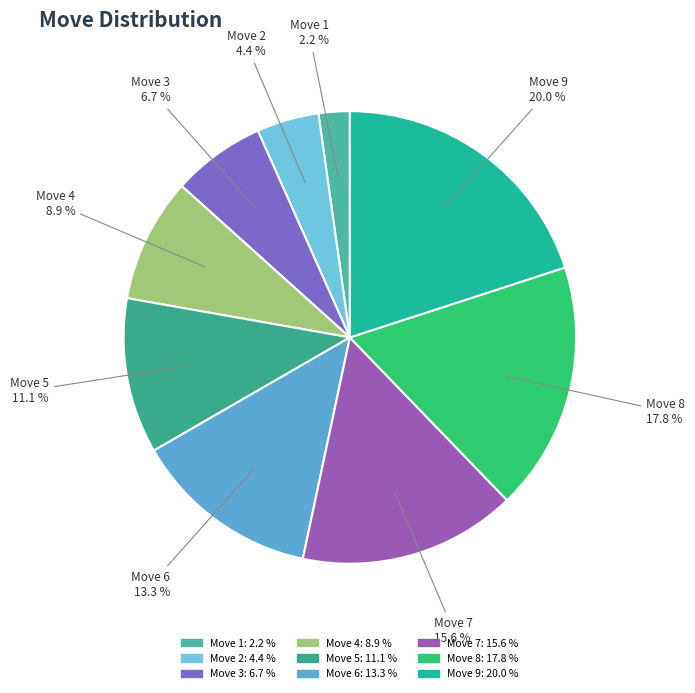

What is the largest slice in the pie chart?

Move 9